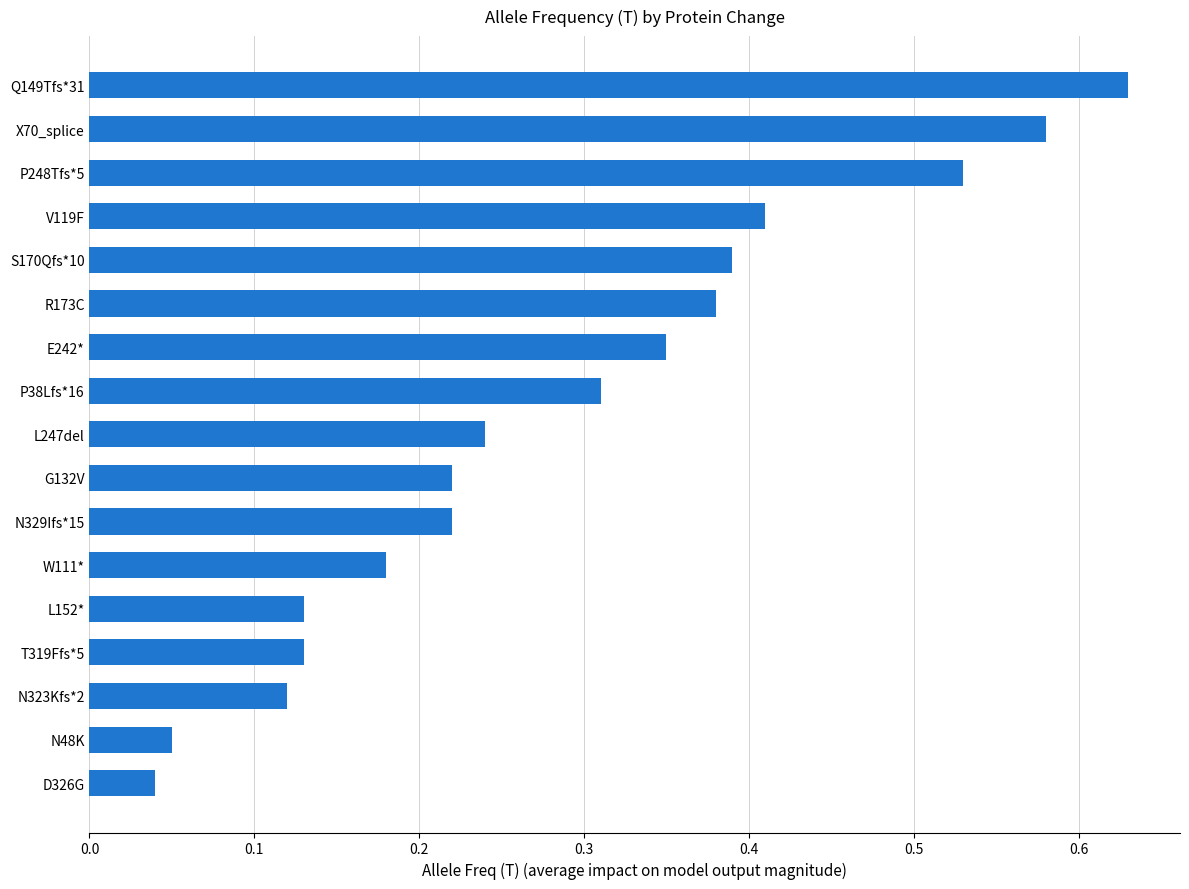

Which category has the highest value across all series?

Q149Tfs*31